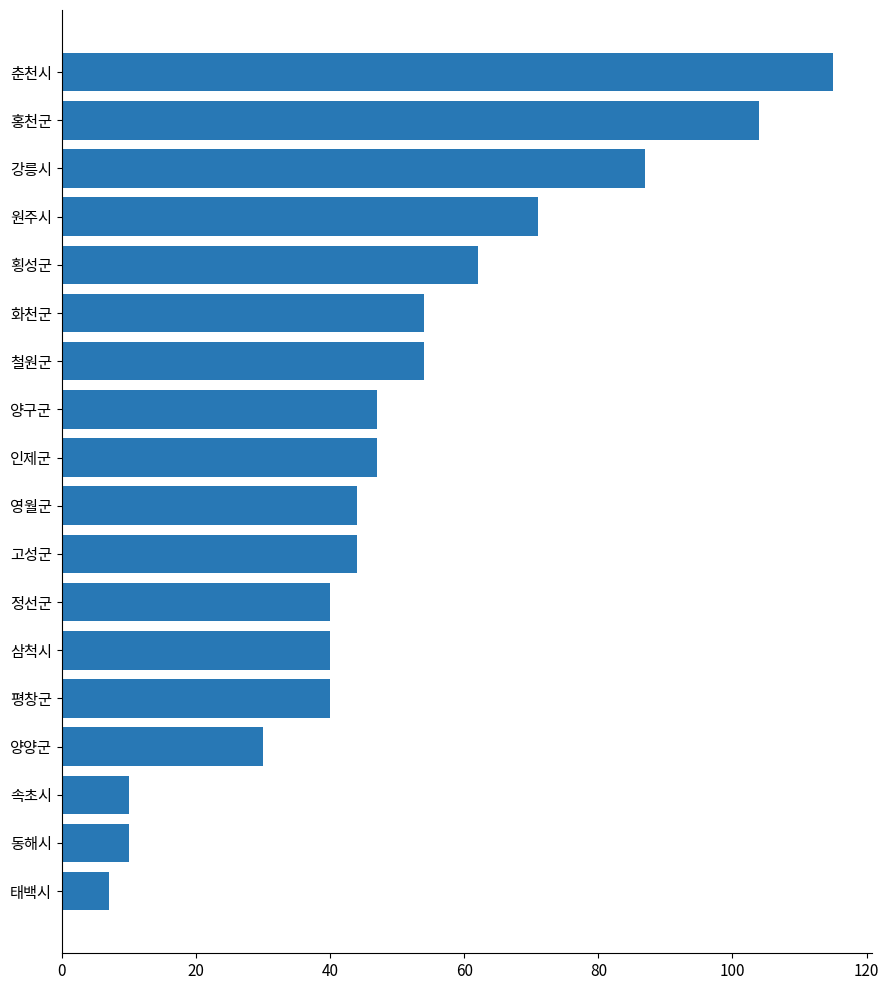

Between 고성군 and 태백시, which is larger?

고성군